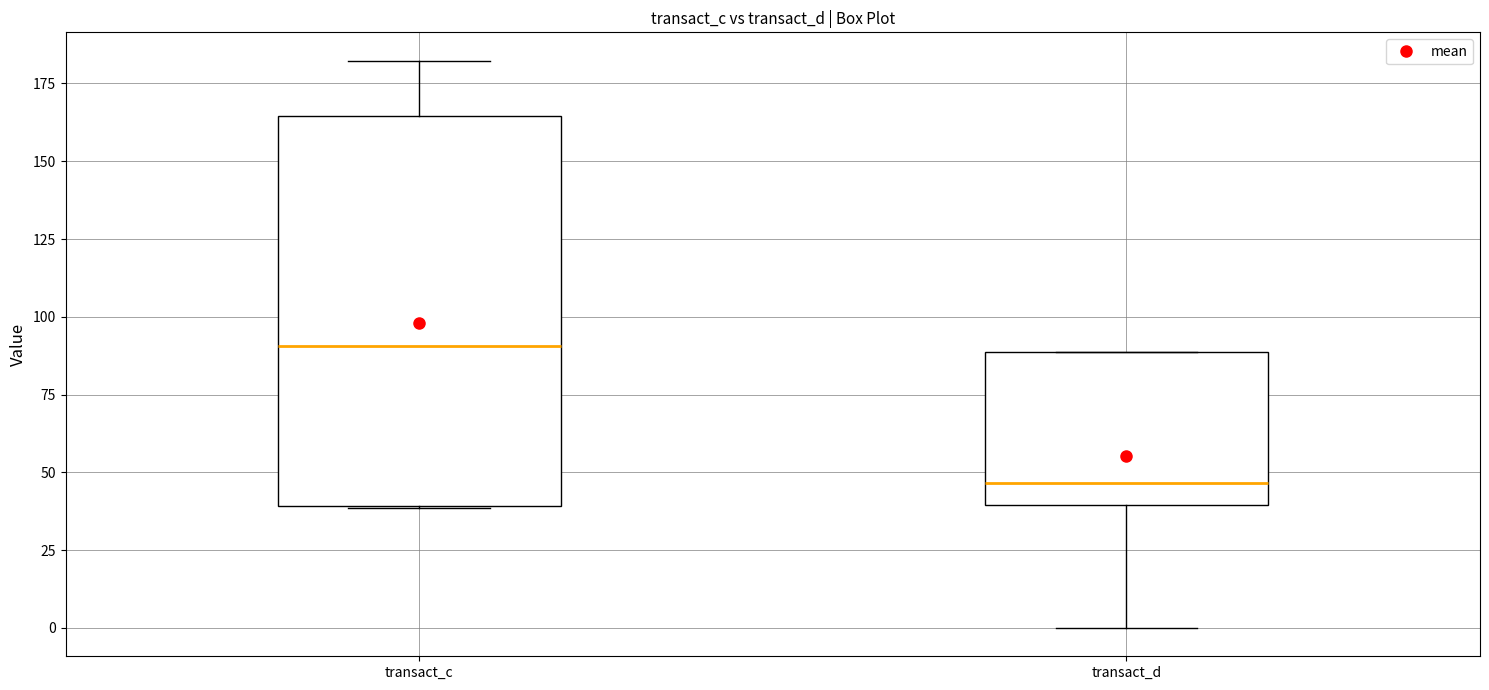

Which box's median line is the lowest?

transact_d